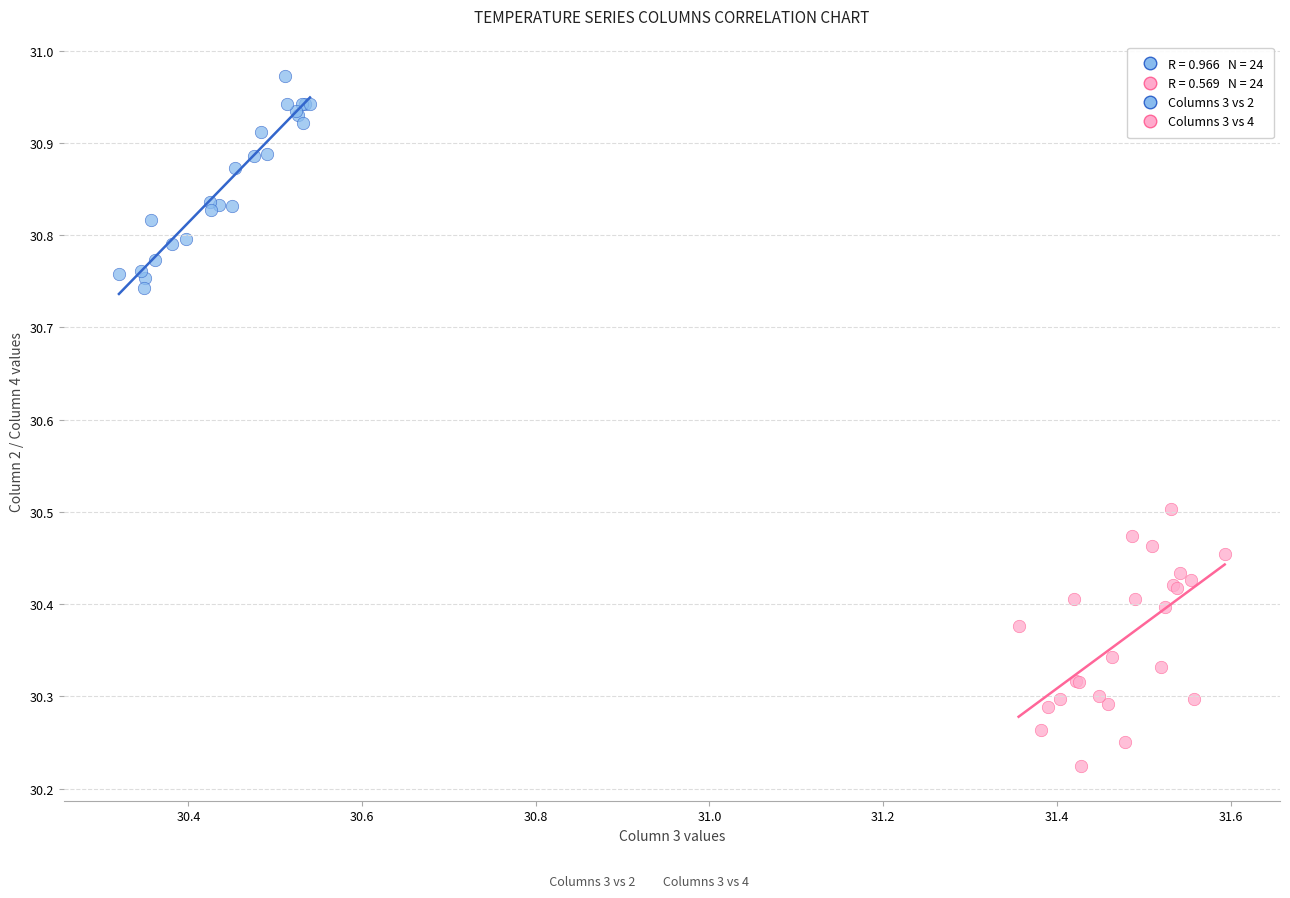

Which series has the largest Y range (max minus min)?

Columns 3 vs 4